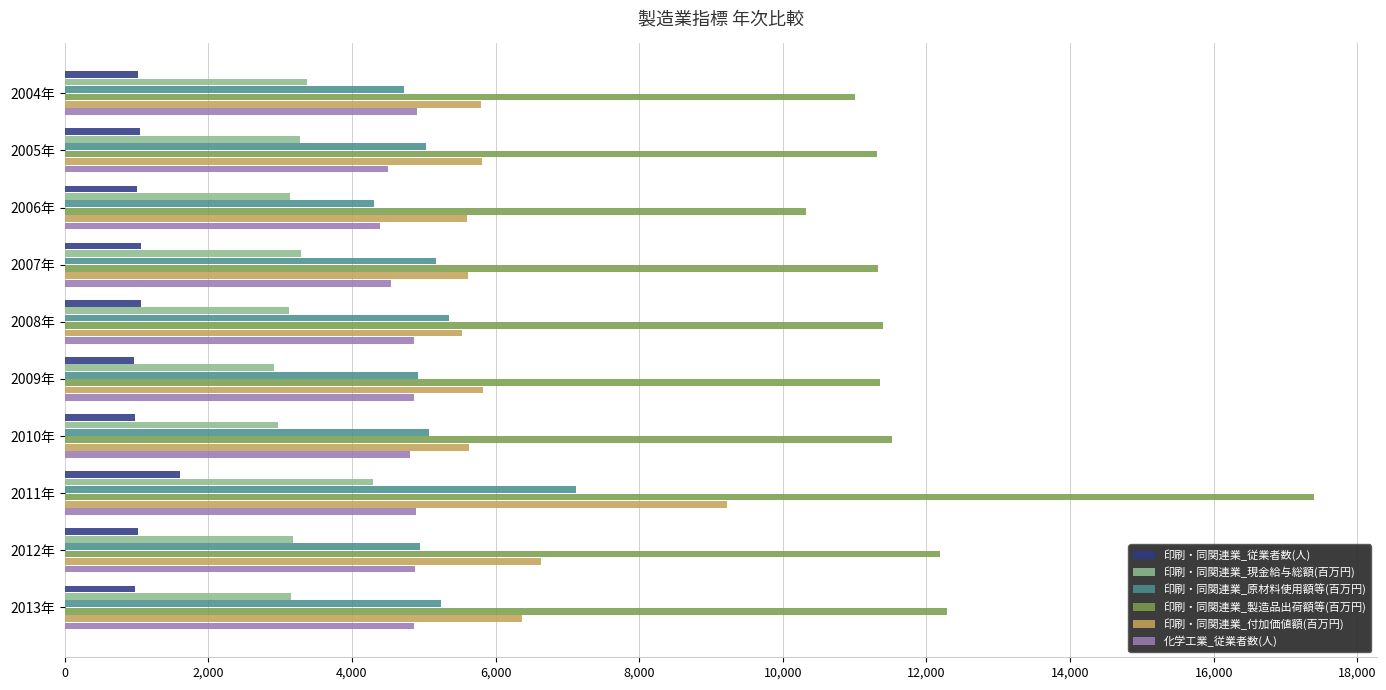

True or false: 印刷・同関連業_現金給与総額(百万円) has a value of 5398.5 at 2005年.

False